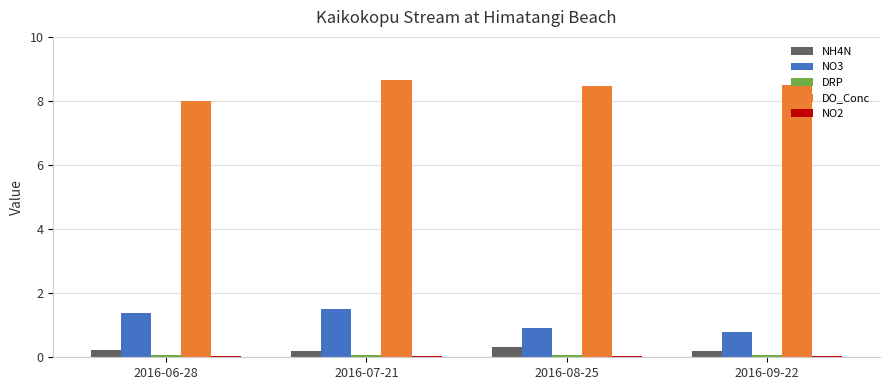

What position from the right is 2016-07-21?

3